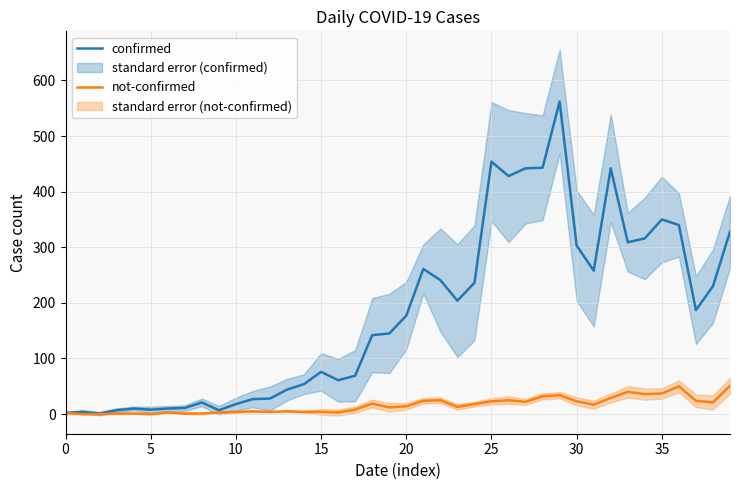

At which label does confirmed first exceed 177?

21